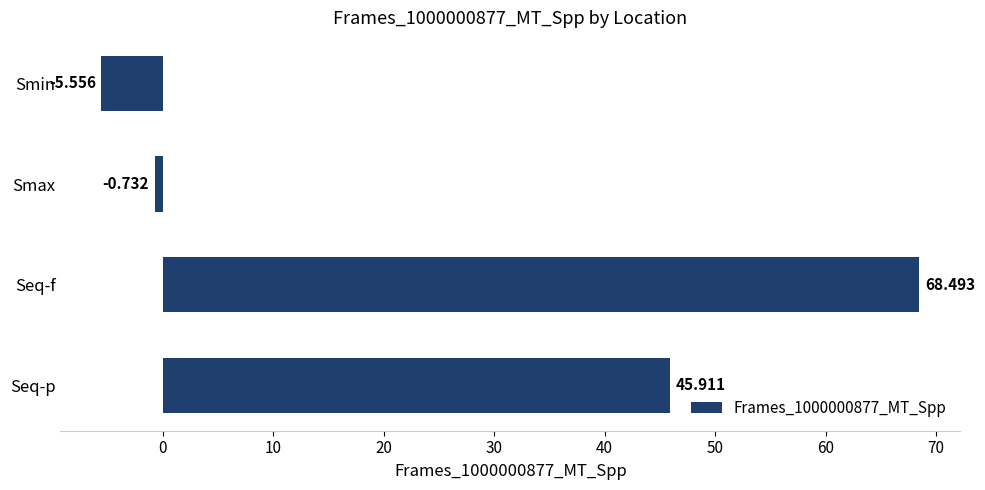

Which label corresponds to the largest value in the chart?

Seq-f